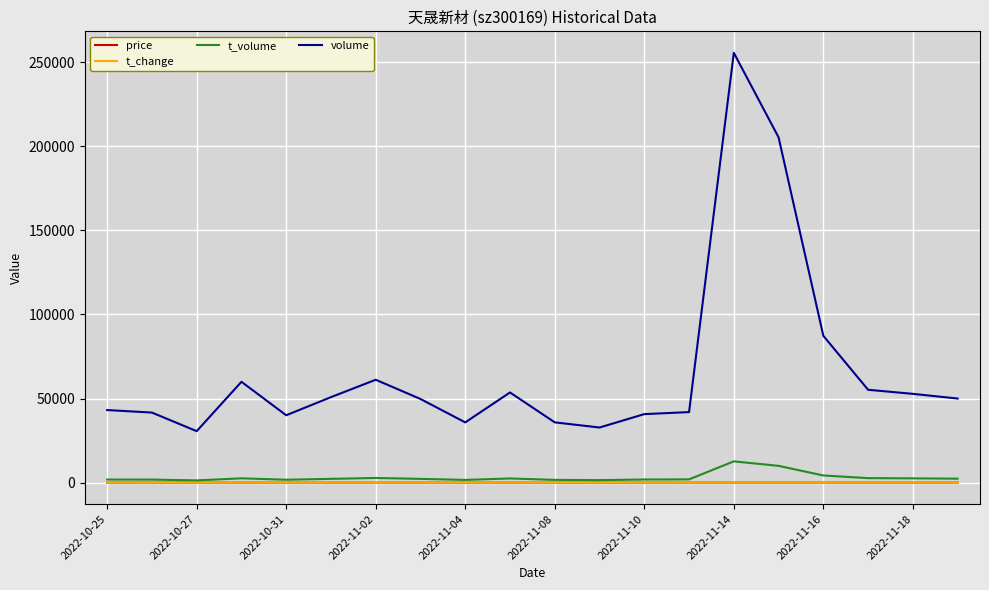

Which series has the largest total across all categories?

volume